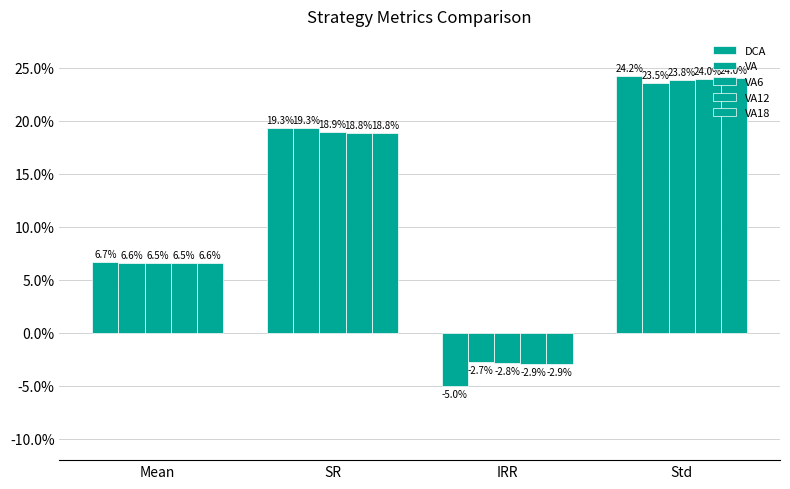

What is the maximum value for VA12?

0.2